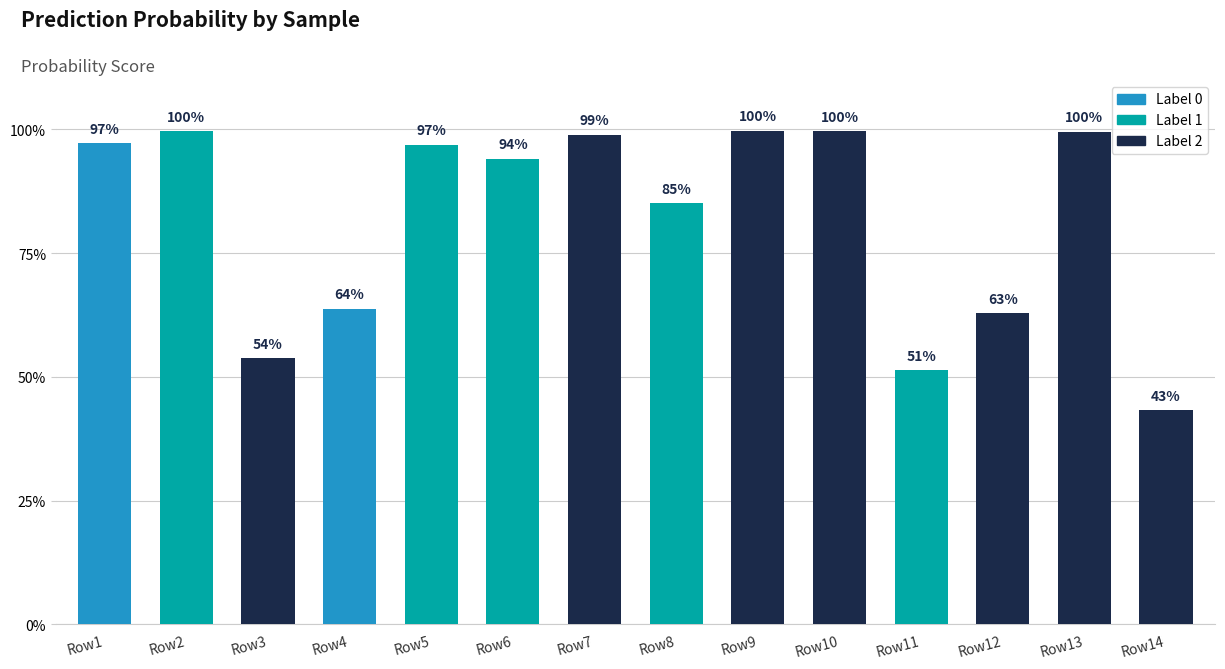

Between Row11 and Row7, which is larger?

Row7